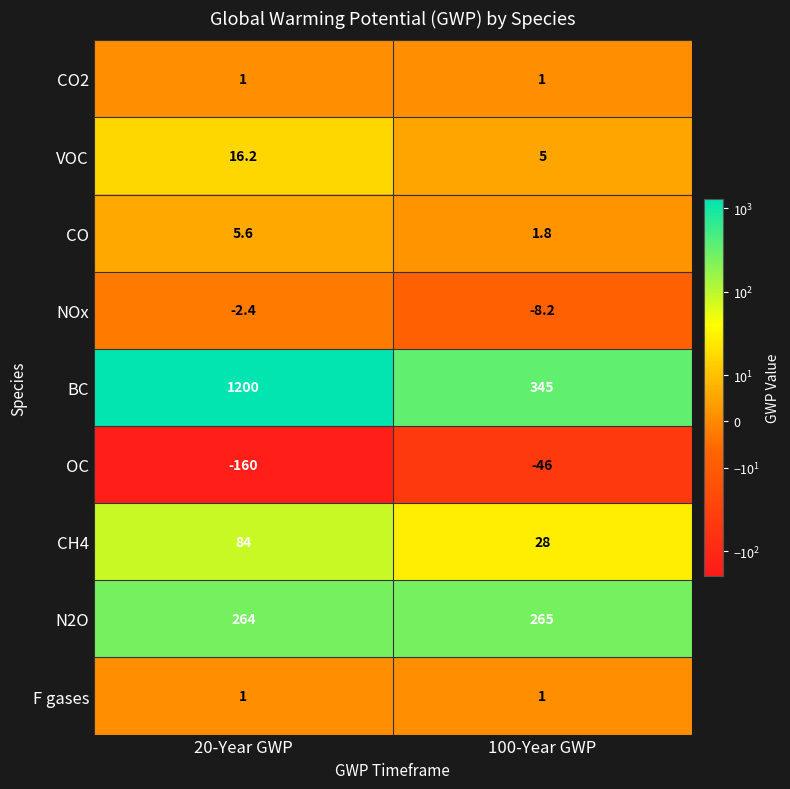

True or false: NOx has a value of -1.7 at 20-Year GWP.

False